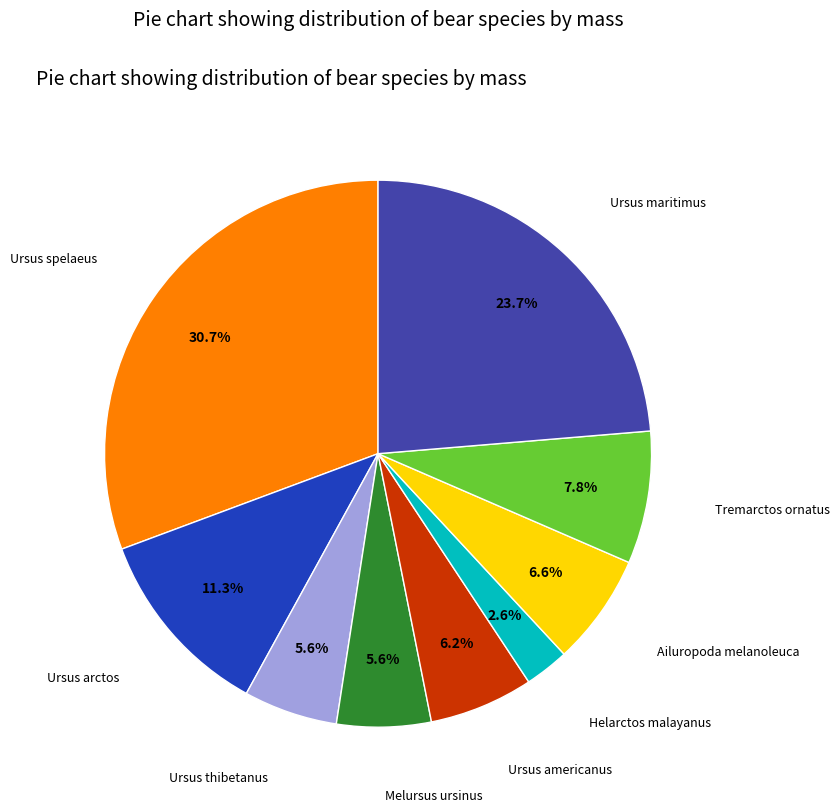

Is there any slice that represents more than half of the pie?

No